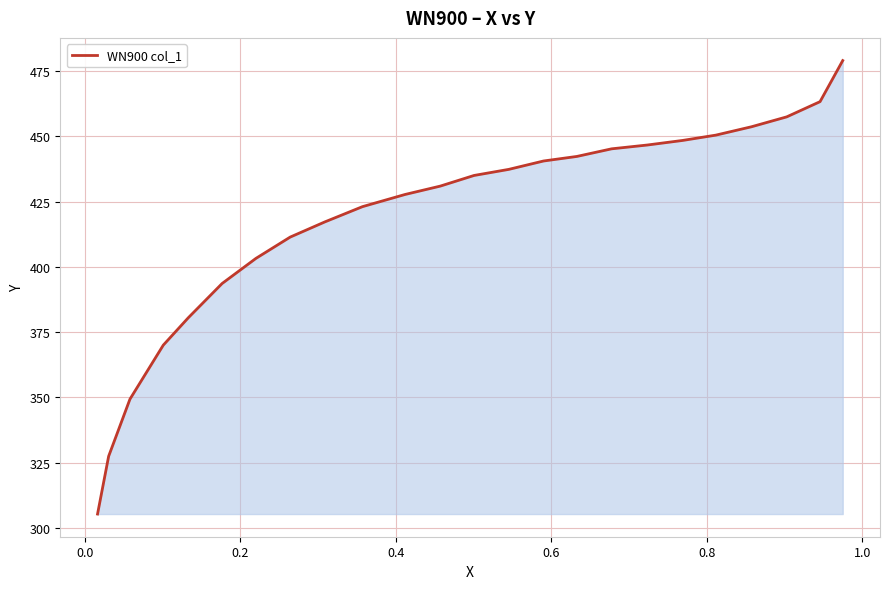

What is the difference between the maximum and minimum values?

173.7